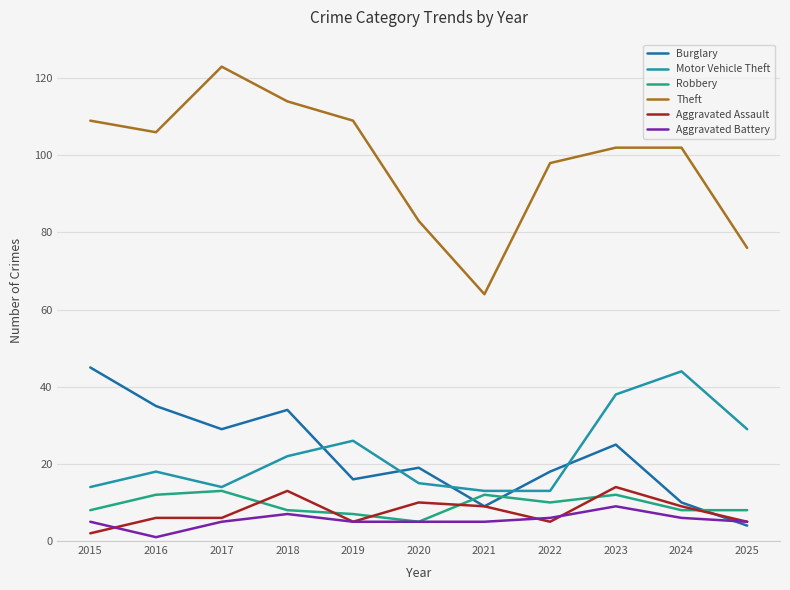

Reading right to left, list all the values displayed in this chart.

Burglary: 4	10	25	18	9	19	16	34	29	35	45
Motor Vehicle Theft: 29	44	38	13	13	15	26	22	14	18	14
Robbery: 8	8	12	10	12	5	7	8	13	12	8
Theft: 76	102	102	98	64	83	109	114	123	106	109
Aggravated Assault: 5	9	14	5	9	10	5	13	6	6	2
Aggravated Battery: 5	6	9	6	5	5	5	7	5	1	5